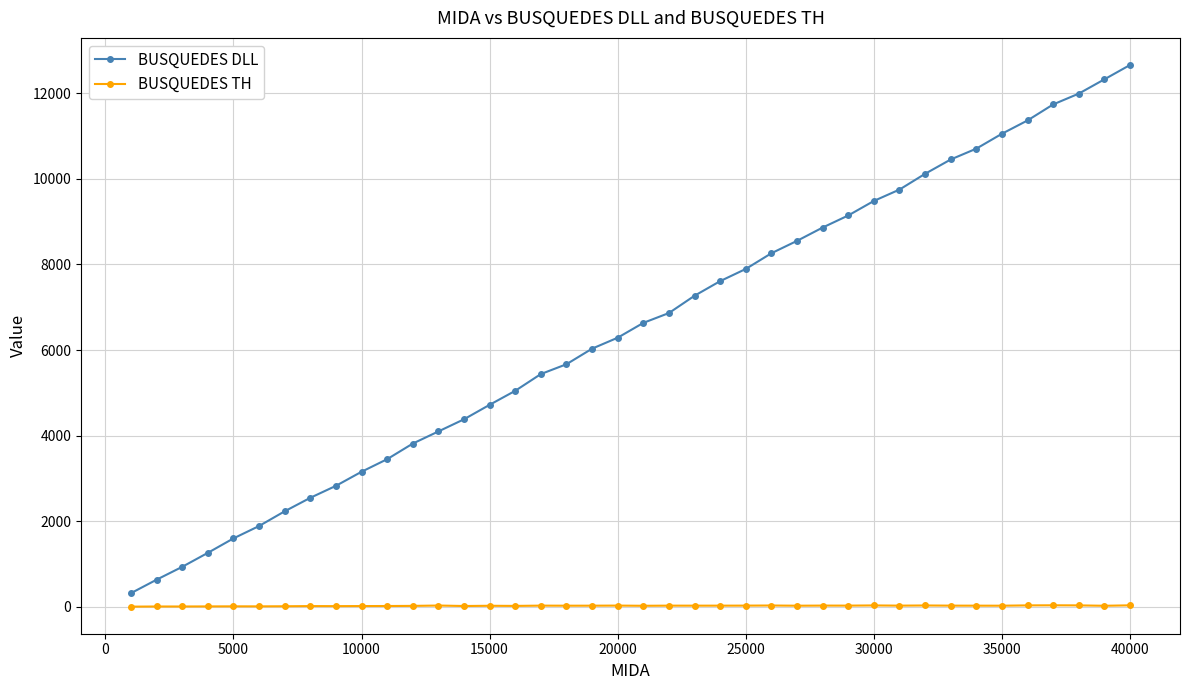

What is the value of the BUSQUEDES DLL point at the 39th from the left?

12323.7